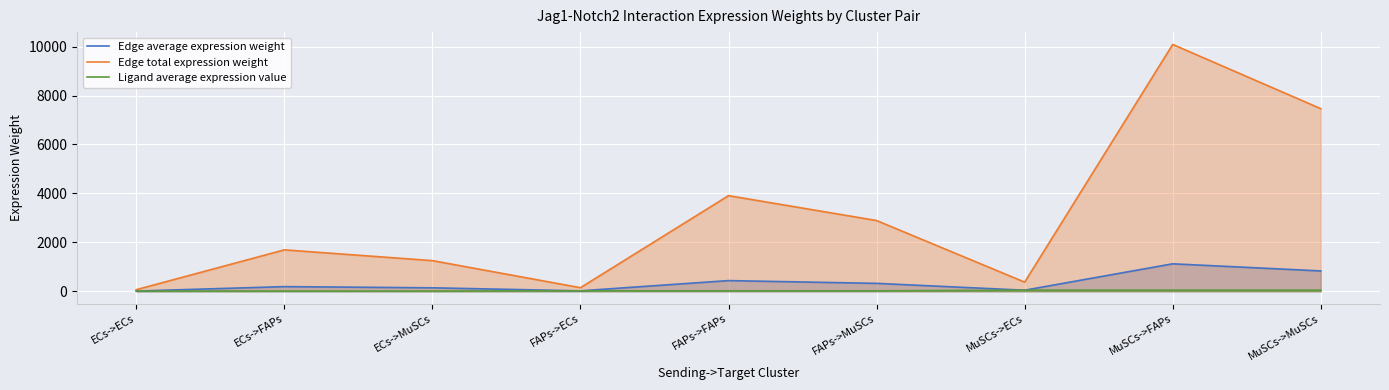

Where is Edge total expression weight nearest to the value 5075?

FAPs->FAPs